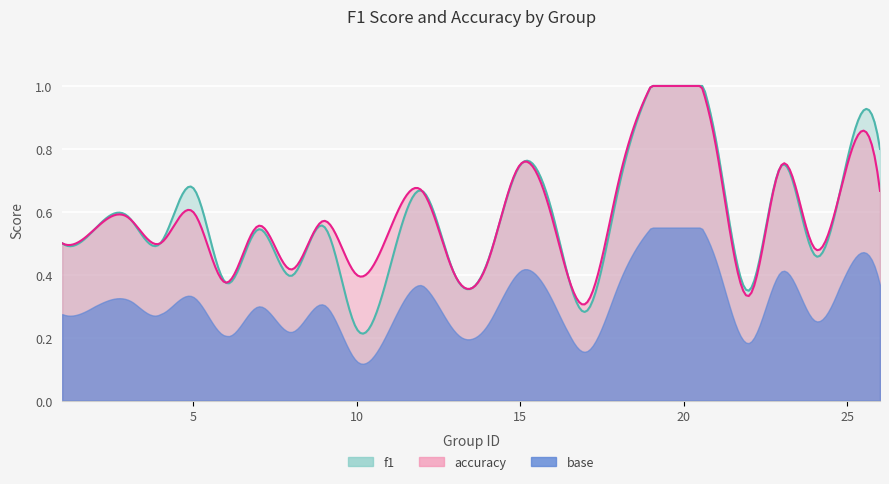

Where is the first local maximum for f1?

3